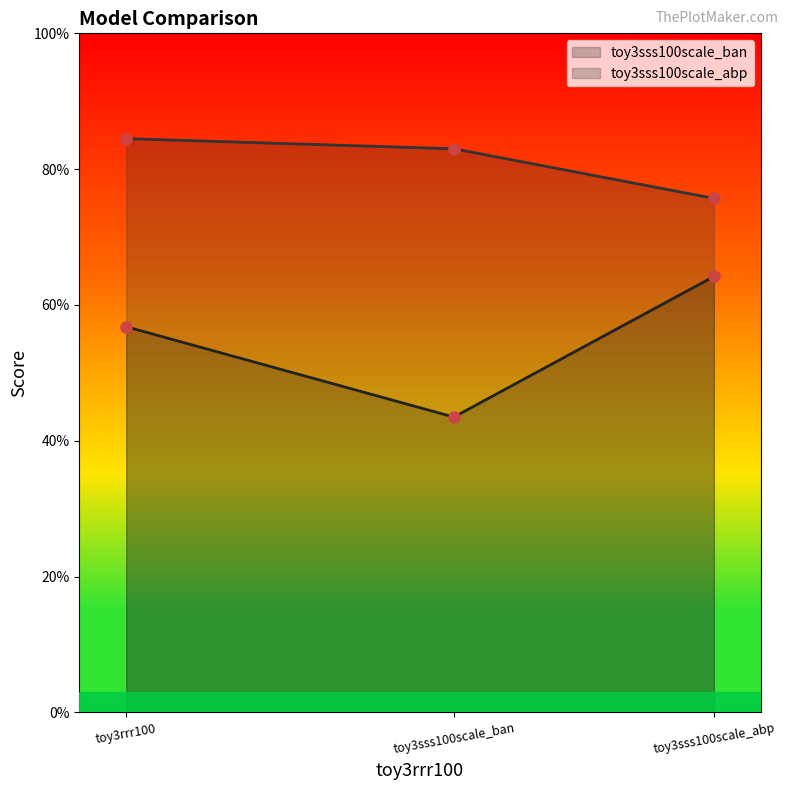

Reading left to right, extract all data points from this chart.

toy3sss100scale_ban: 0.6	0.4	0.6
toy3sss100scale_abp: 0.8	0.8	0.8